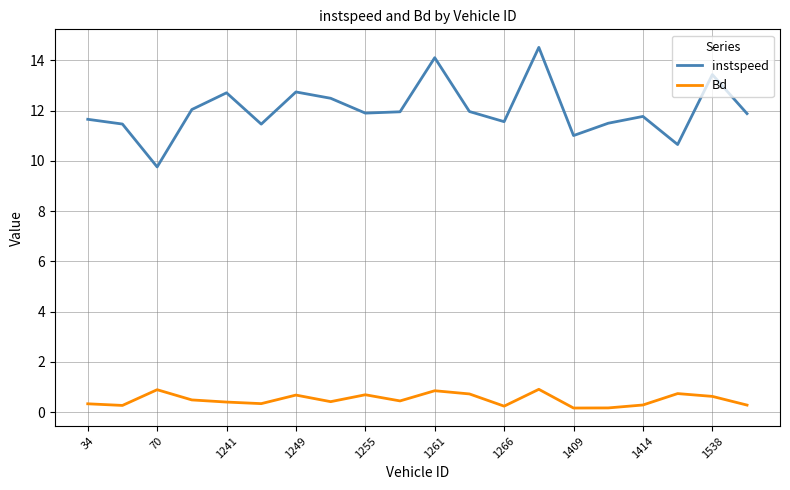

Which series has the largest total across all categories?

instspeed